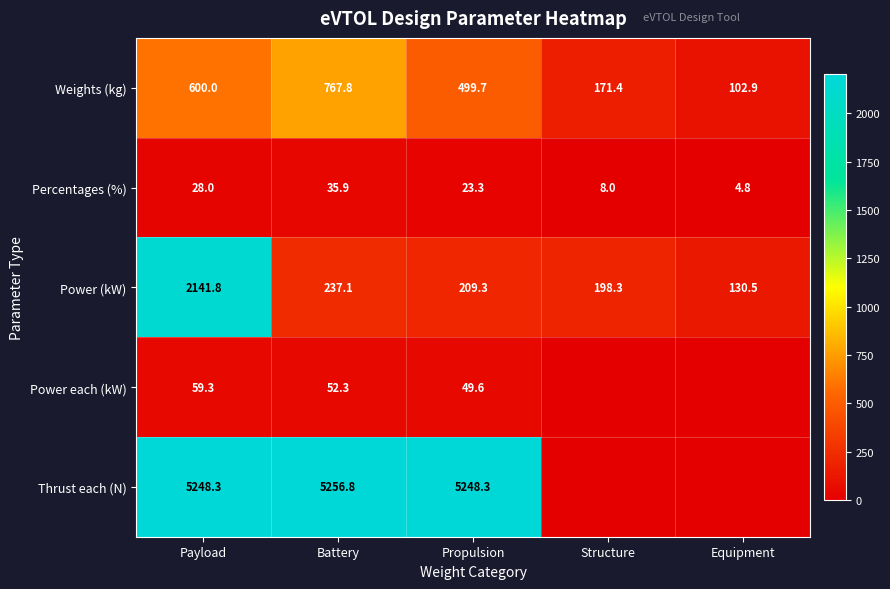

Rank the categories by Percentages (%) value from lowest to highest.

Equipment, Structure, Propulsion, Payload, Battery